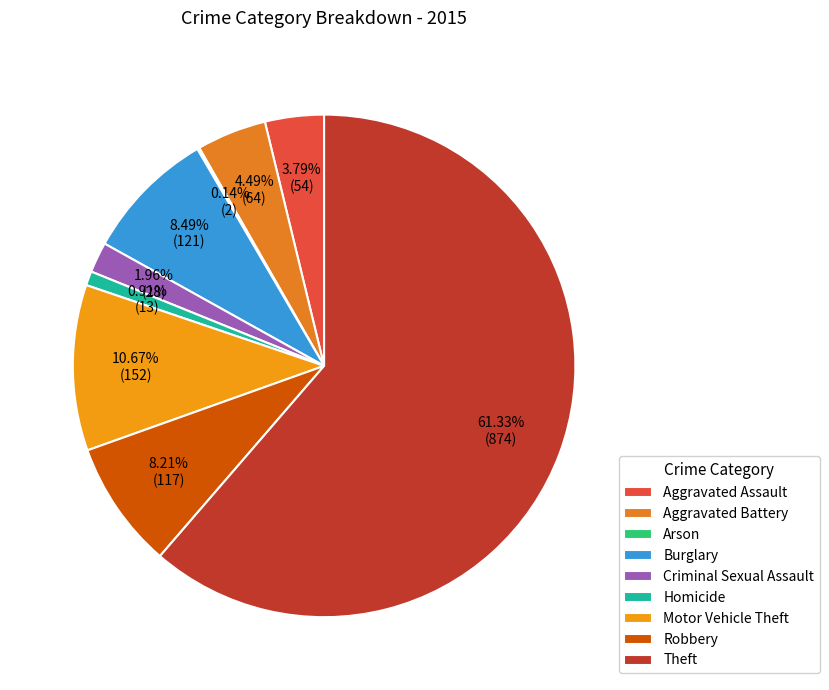

What percentage is the Aggravated Battery slice, to the nearest percent?

4%